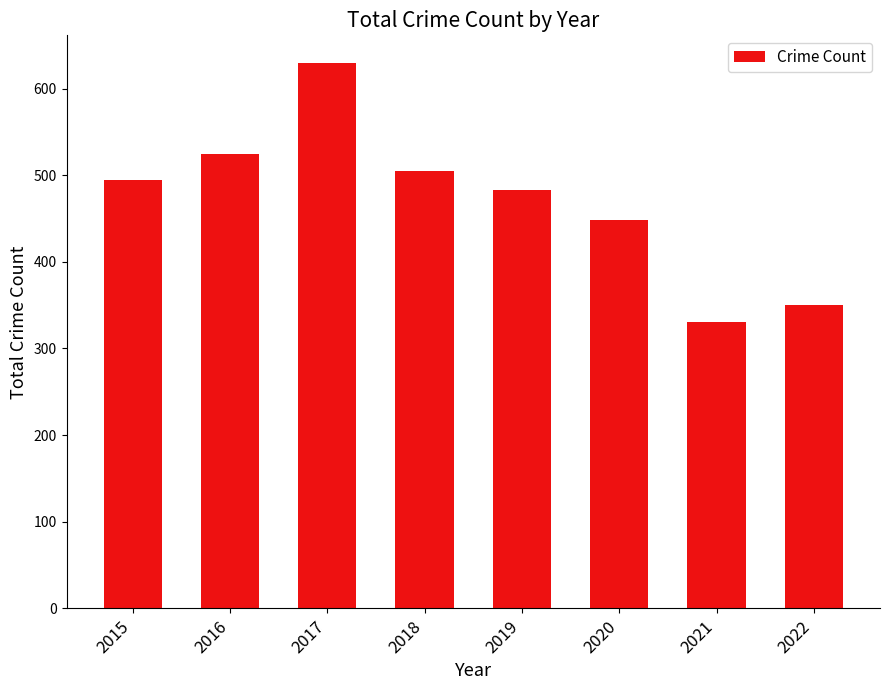

List the labels in order of value, smallest first.

2021, 2022, 2020, 2019, 2015, 2018, 2016, 2017